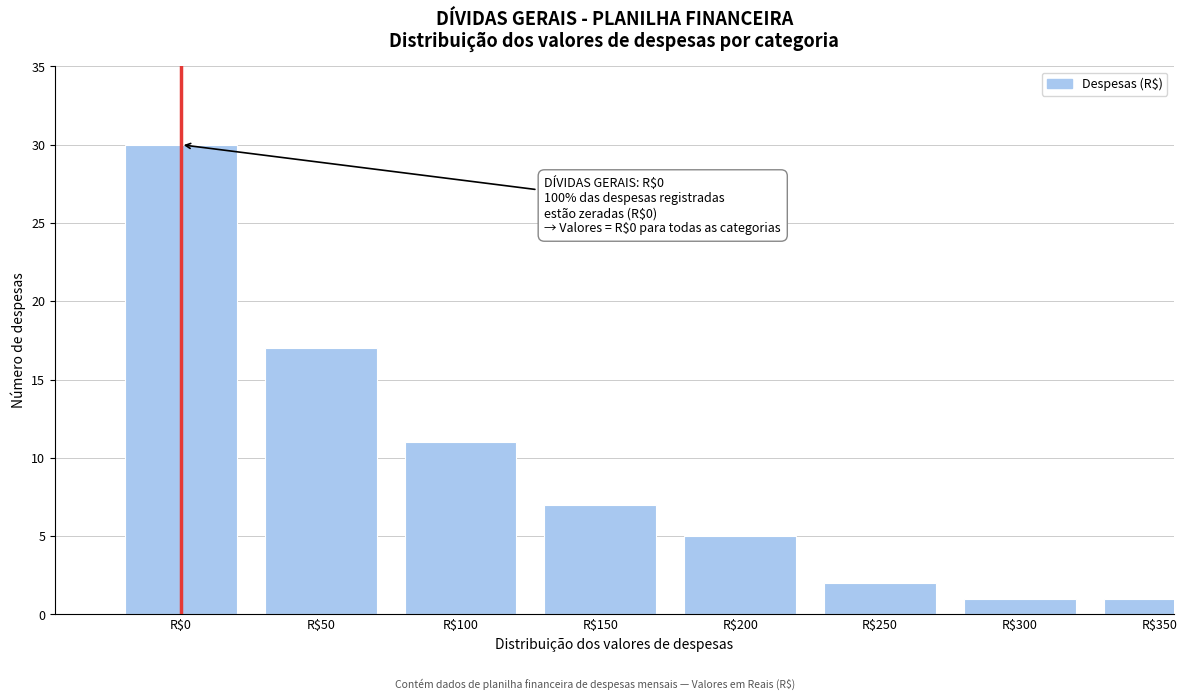

Reading left to right, transcribe all the data shown in this chart.

30	17	11	7	5	2	1	1